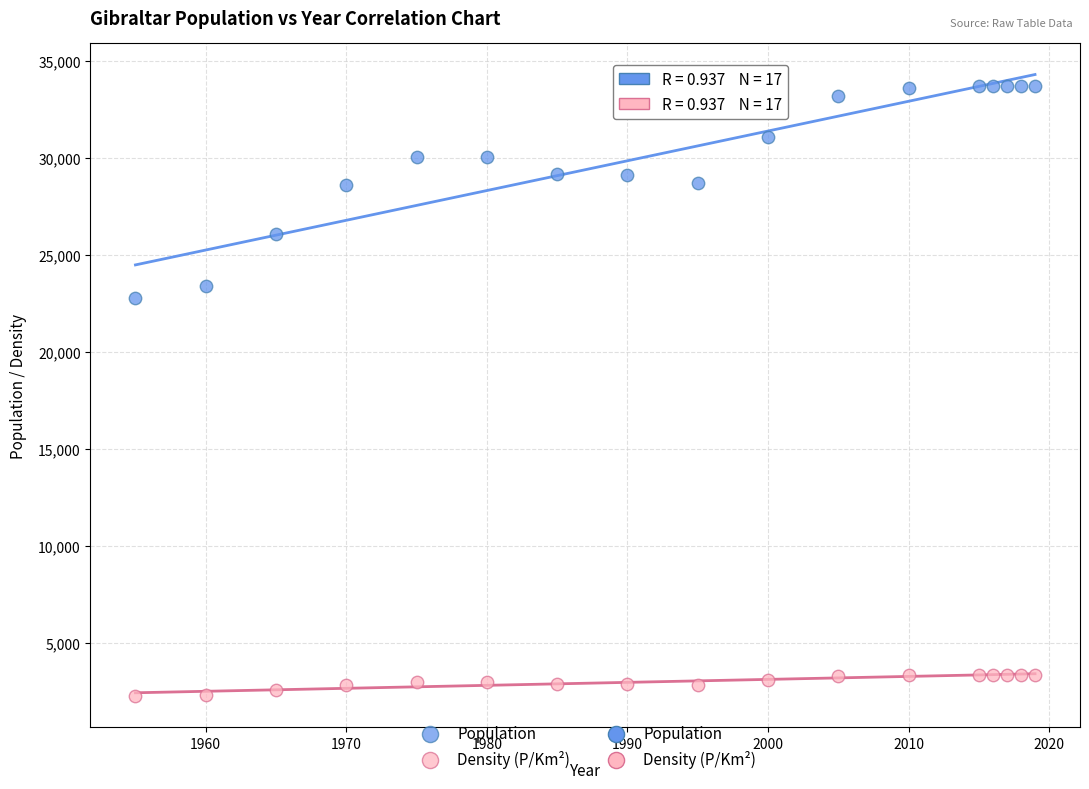

Which series reaches the maximum Y coordinate?

Population